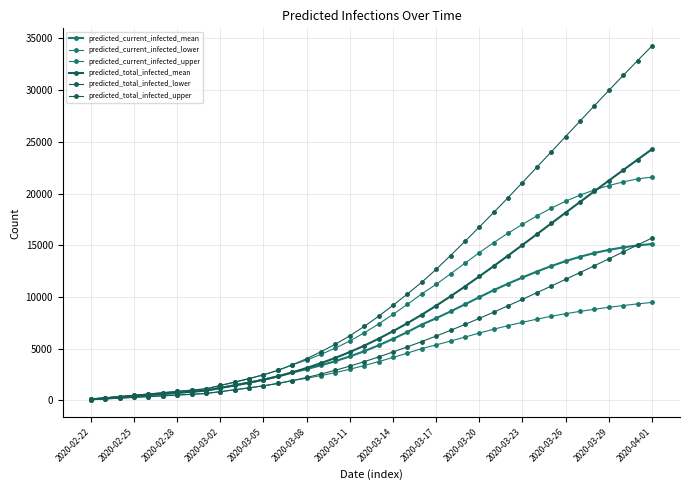

What is the lowest value of the predicted_current_infected_lower series?

75